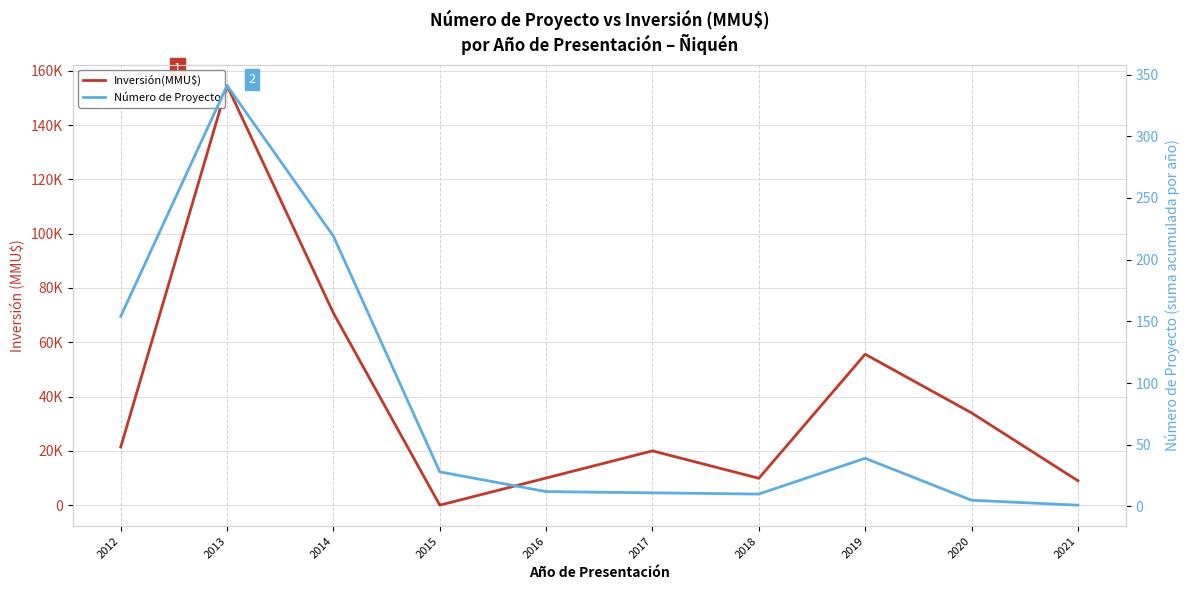

What is the approximate value of Inversión(MMU$) at 2017?

20000